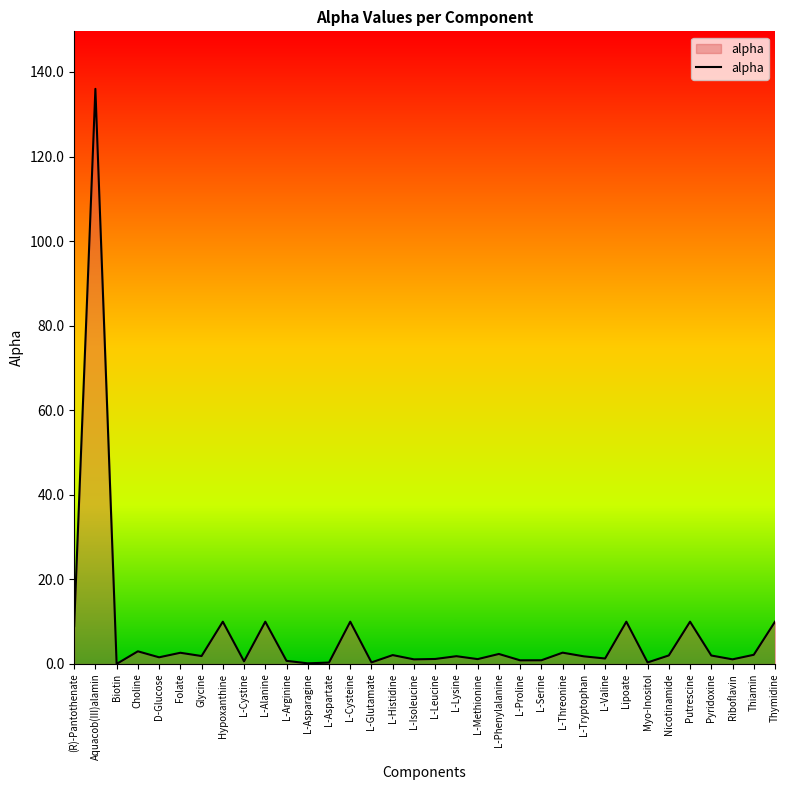

What position from the right is L-Cysteine?

21